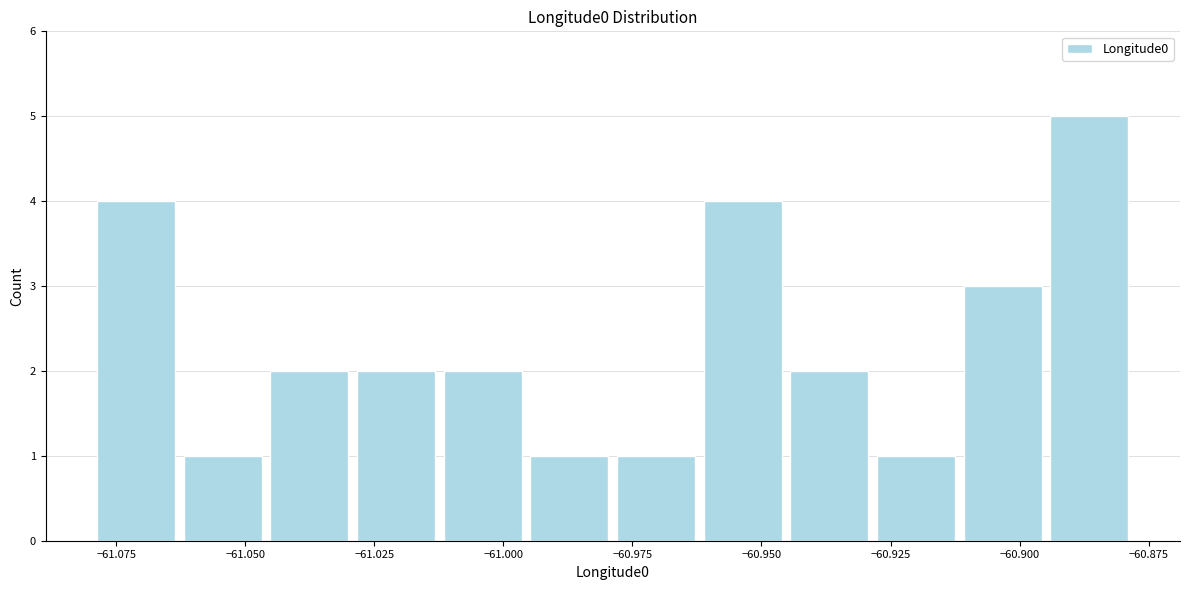

Around what value on the x-axis is the tallest bar? Give the approximate position of its centre, as read against the axis.

-60.885